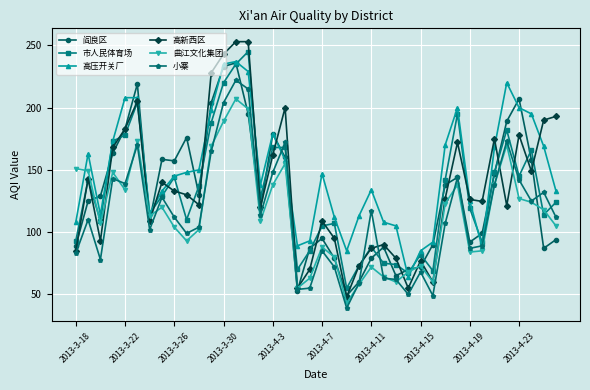

What is the difference between the second highest and minimum values in the 市人民体育场 series?

180.0